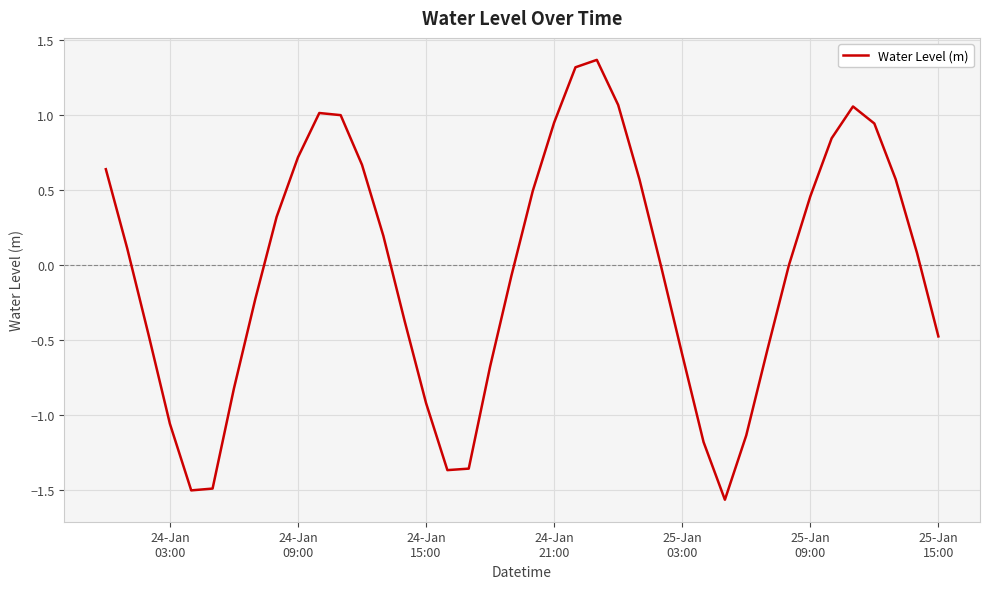

True or false: the data has more than 0 interior local peaks.

True